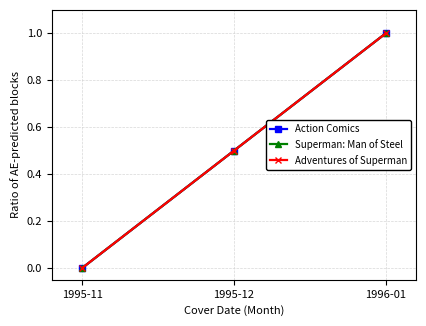

Is this an area chart (filled region under the line)?

No